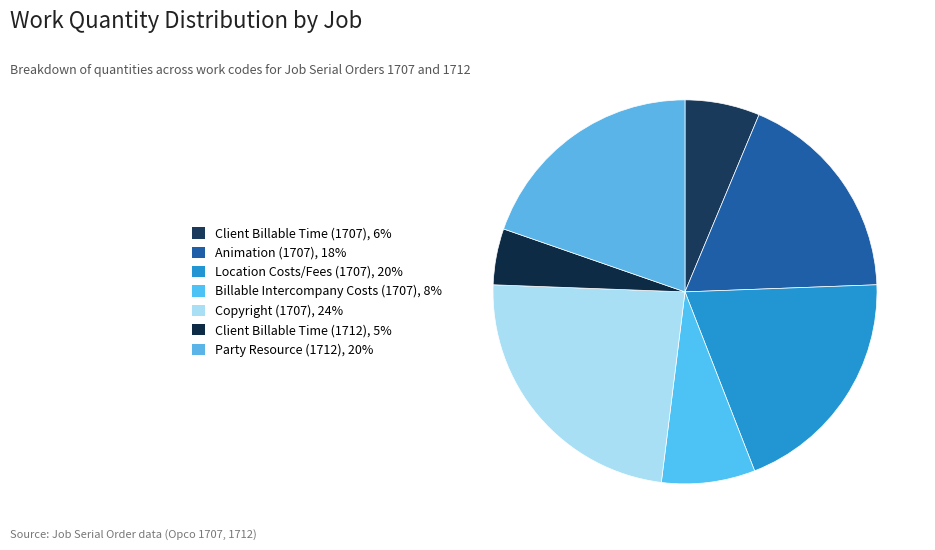

How many slices are in this pie chart?

7